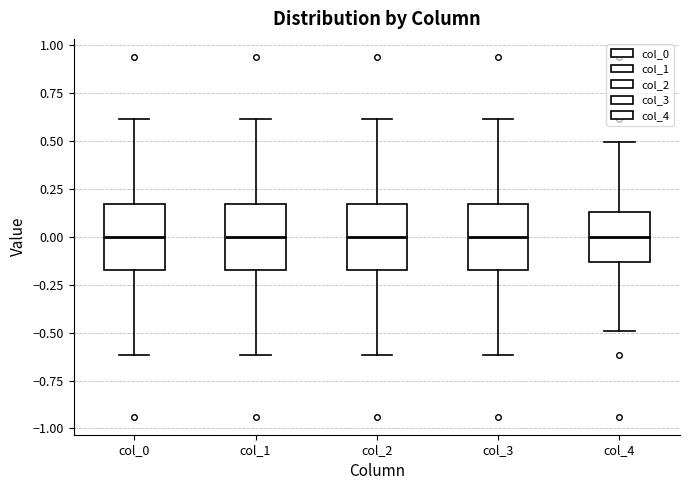

Reading left to right, transcribe this box plot: for each box, give where its median line is, the range the box spans, and where its two whiskers end, as read against the y-axis. The values are not printed on the chart, so give them approximately, as read against the axis.

col_0: median 0.00, box -0.15 to 0.15, whiskers -0.60 to 0.60
col_1: median 0.00, box -0.15 to 0.15, whiskers -0.60 to 0.60
col_2: median 0.00, box -0.15 to 0.15, whiskers -0.60 to 0.60
col_3: median 0.00, box -0.15 to 0.15, whiskers -0.60 to 0.60
col_4: median 0.00, box -0.15 to 0.15, whiskers -0.50 to 0.50